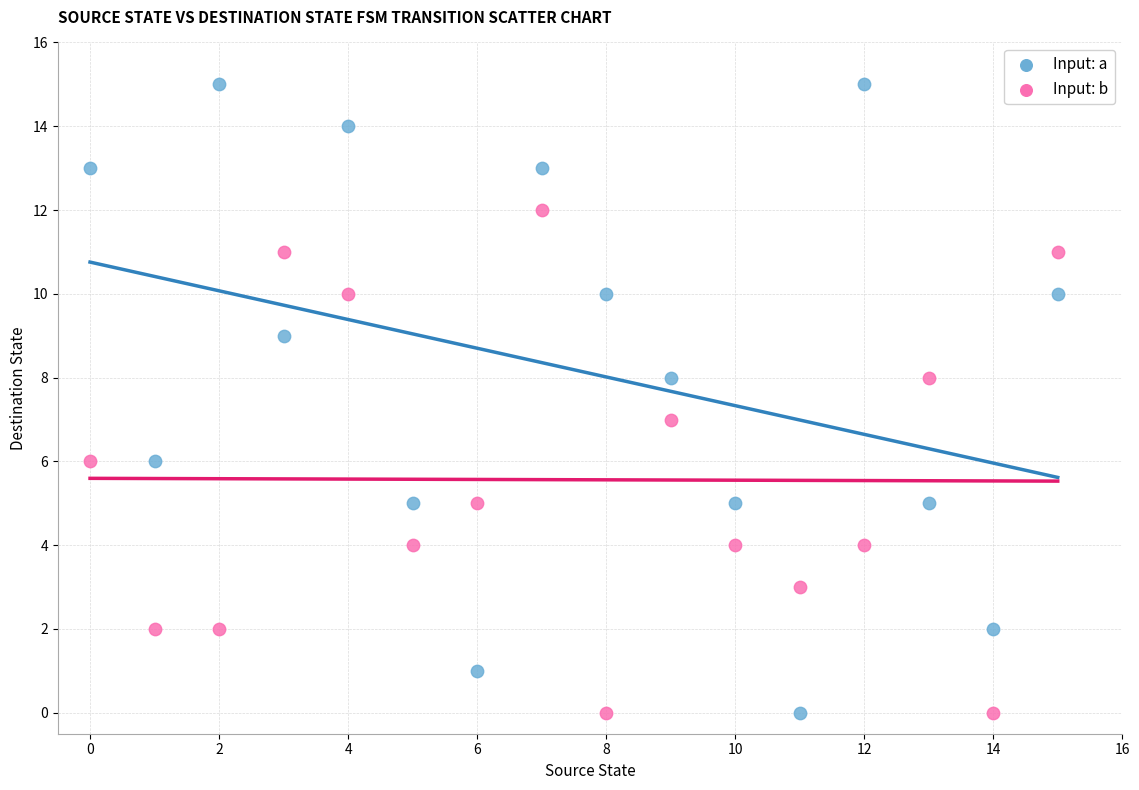

Which series reaches the maximum Y coordinate?

Input: a